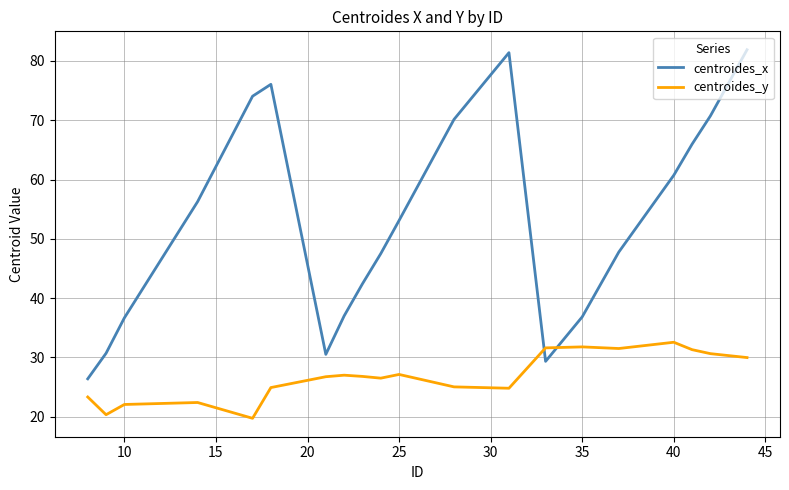

Does the chart have visible grid lines?

Yes